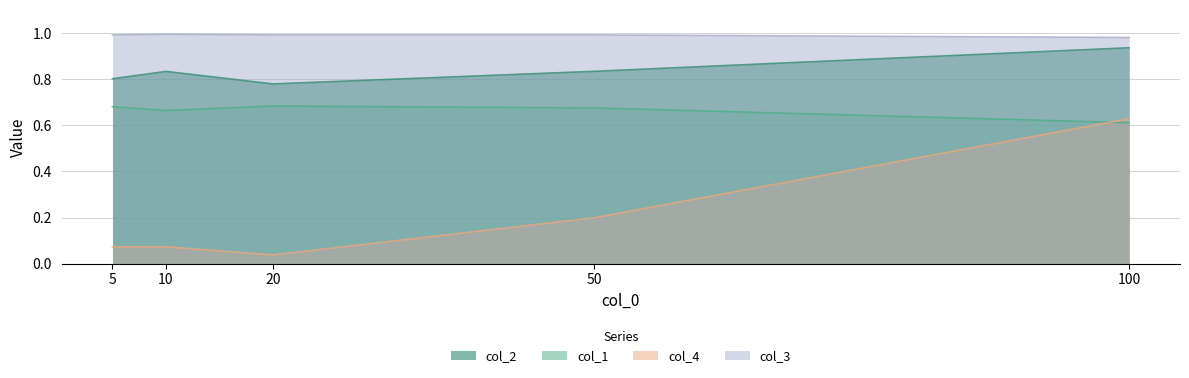

True or false: col_1 has a value of 0.7 at 10.

True